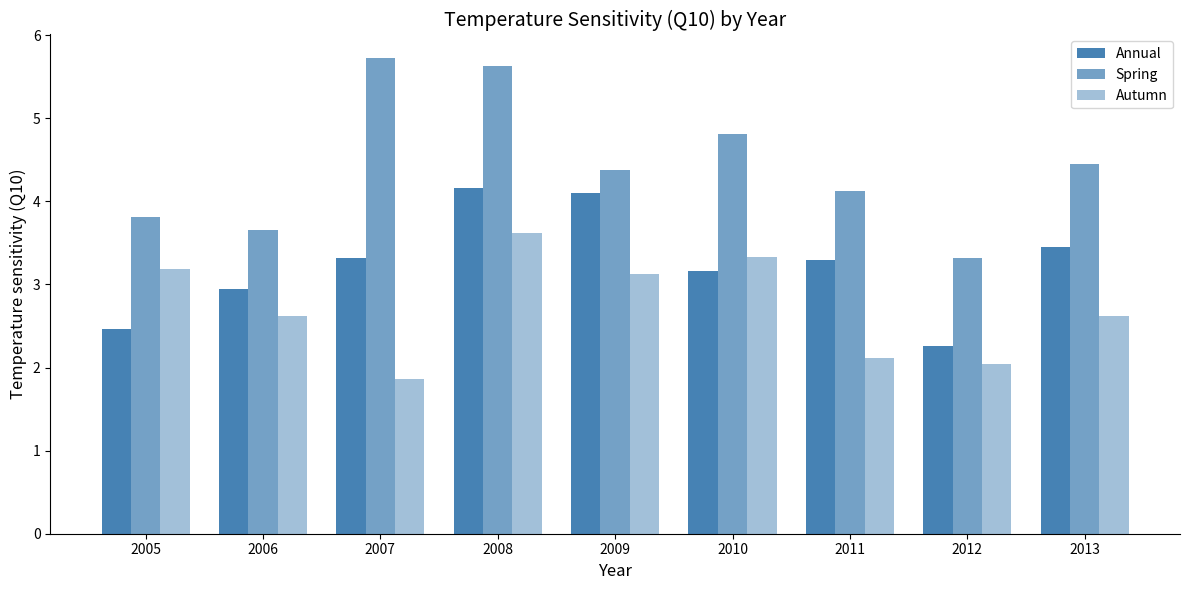

How many values in the Autumn series exceed 2?

8